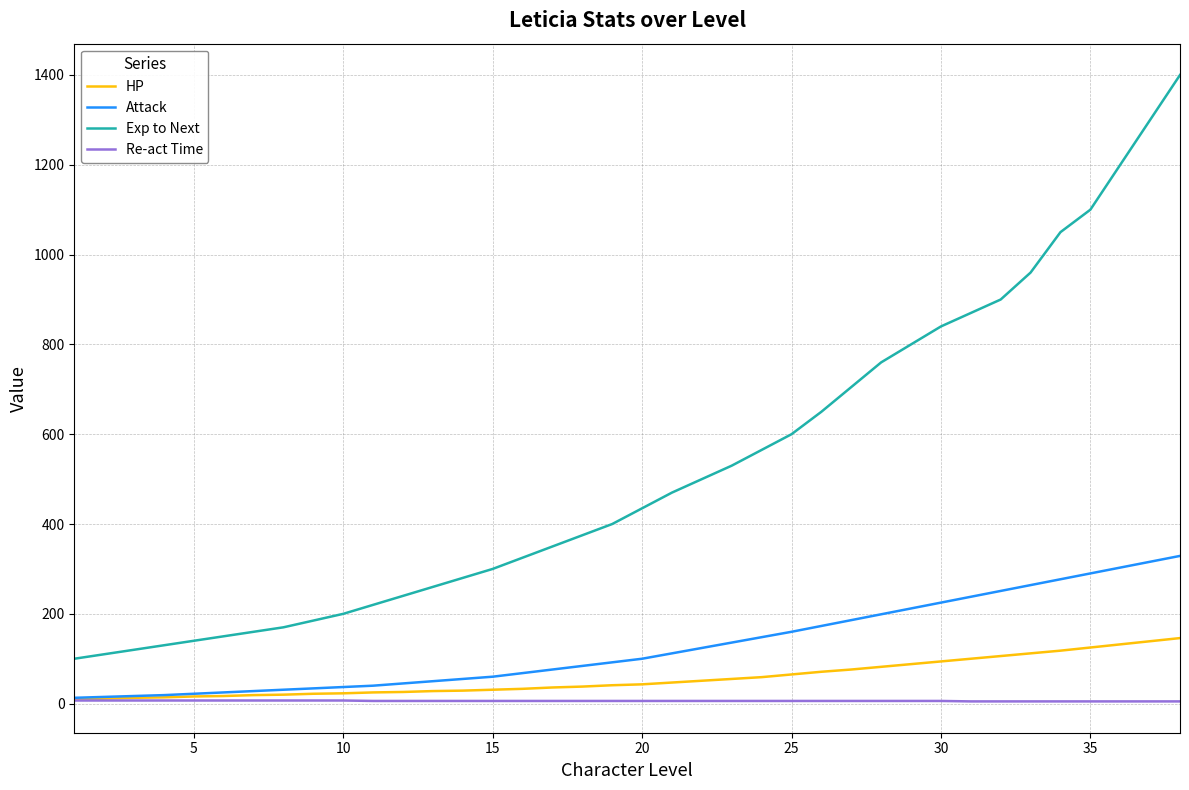

What is the greatest value displayed?

1400